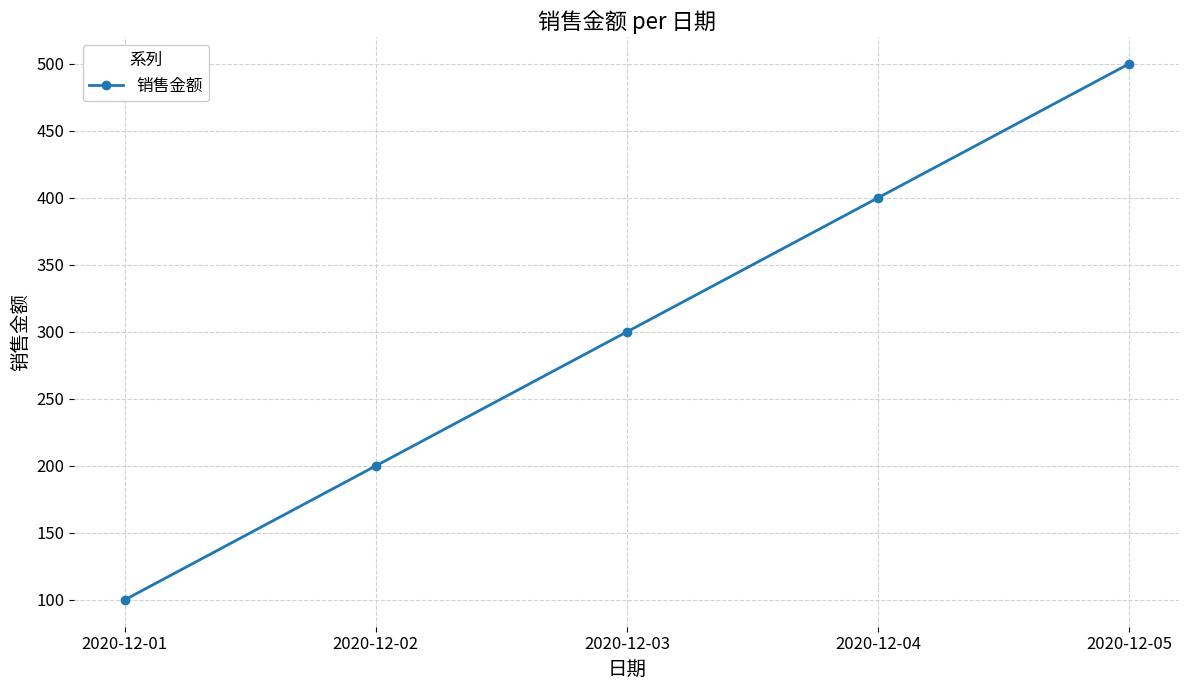

Between 2020-12-05 and 2020-12-02, which is larger?

2020-12-05